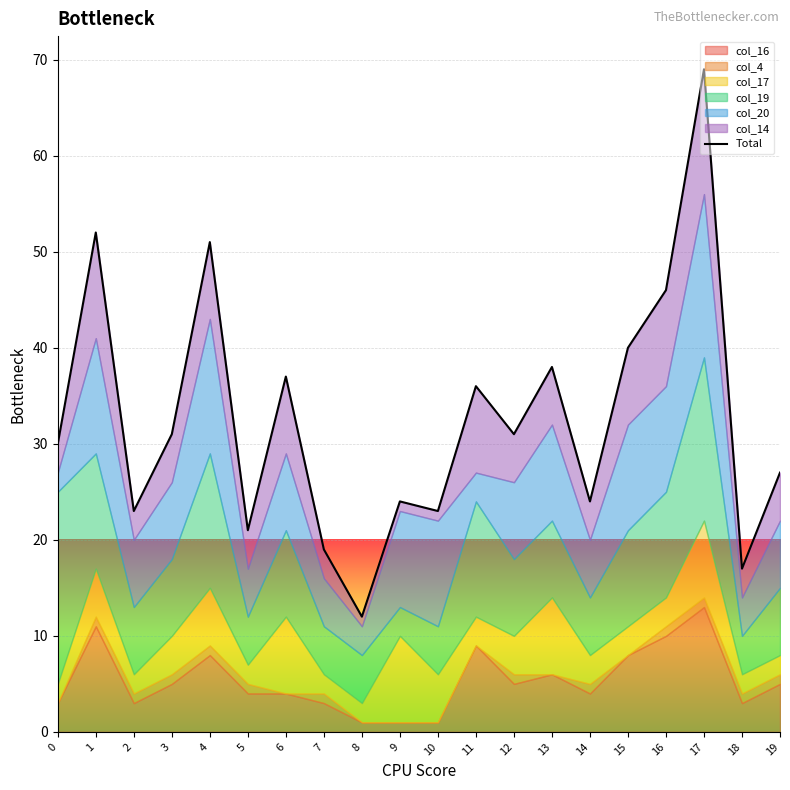

Reading left to right, list all the values displayed in this chart.

30	52	23	31	51	21	37	19	12	24	23	36	31	38	24	40	46	69	17	27